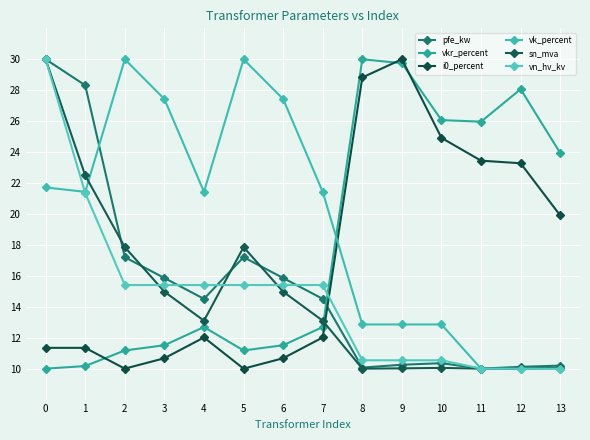

Between 9 and 13, which is larger?

9